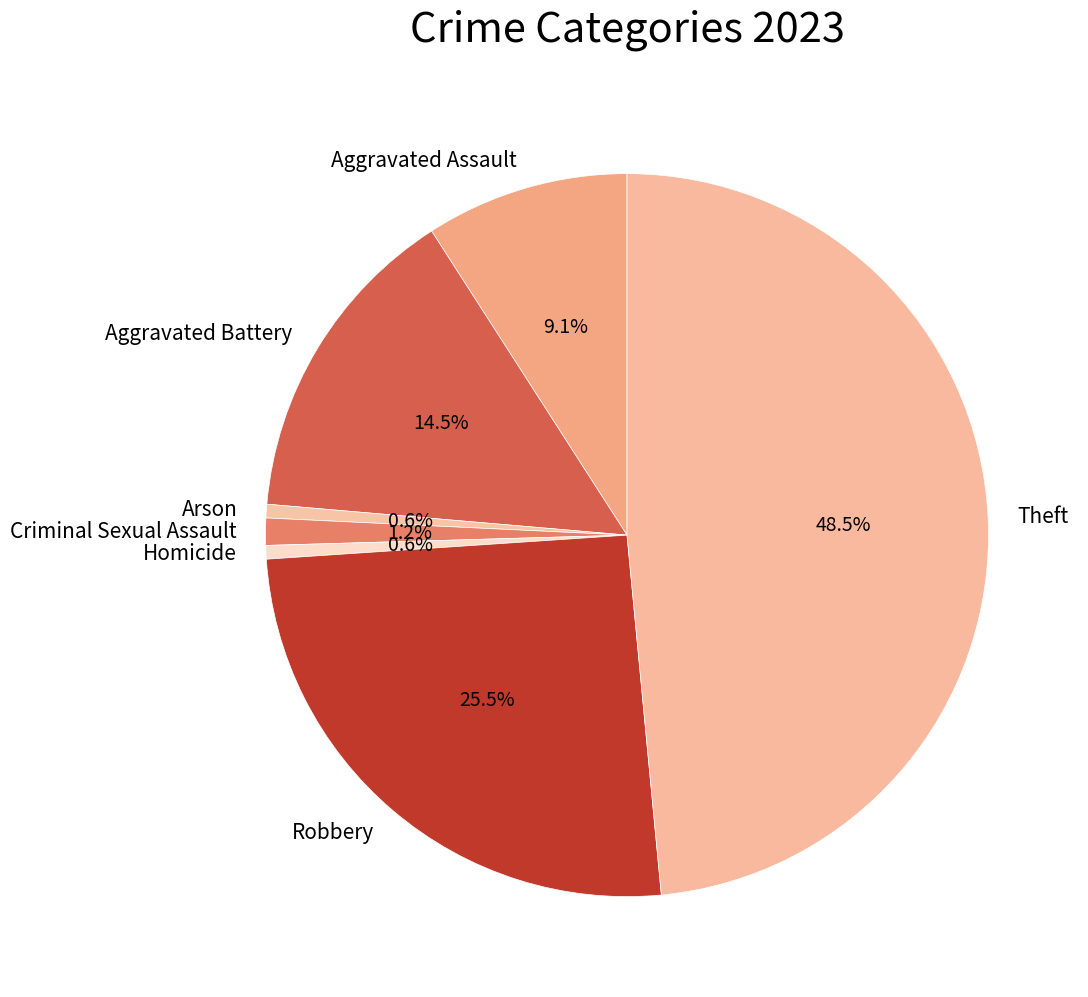

What portion of the pie excludes Robbery?

74.5%